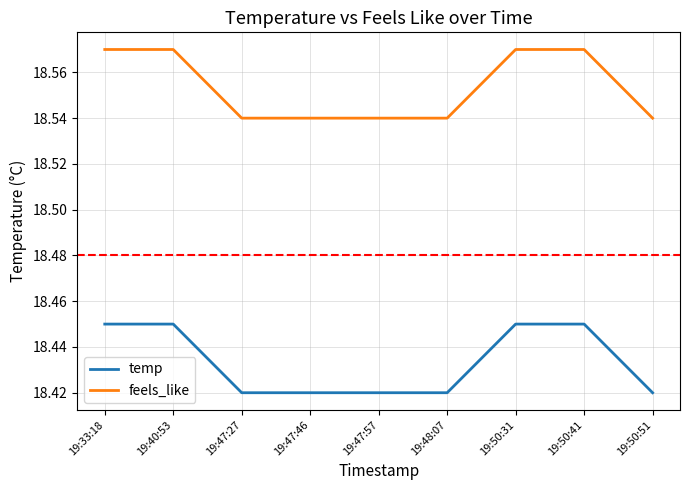

What position from the right is 19:50:31?

3